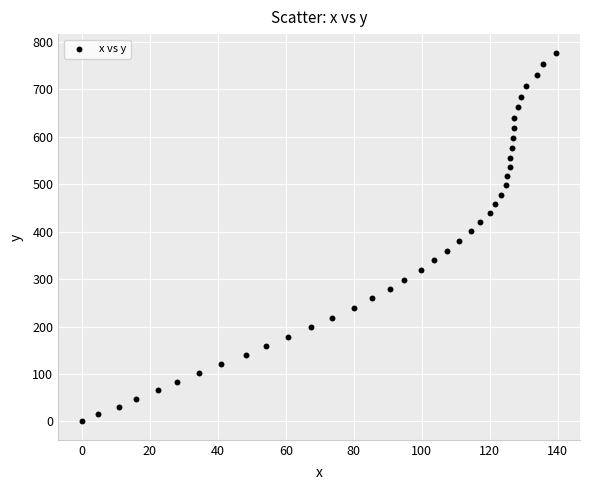

What is the range of Y values (max minus min)?

777.9